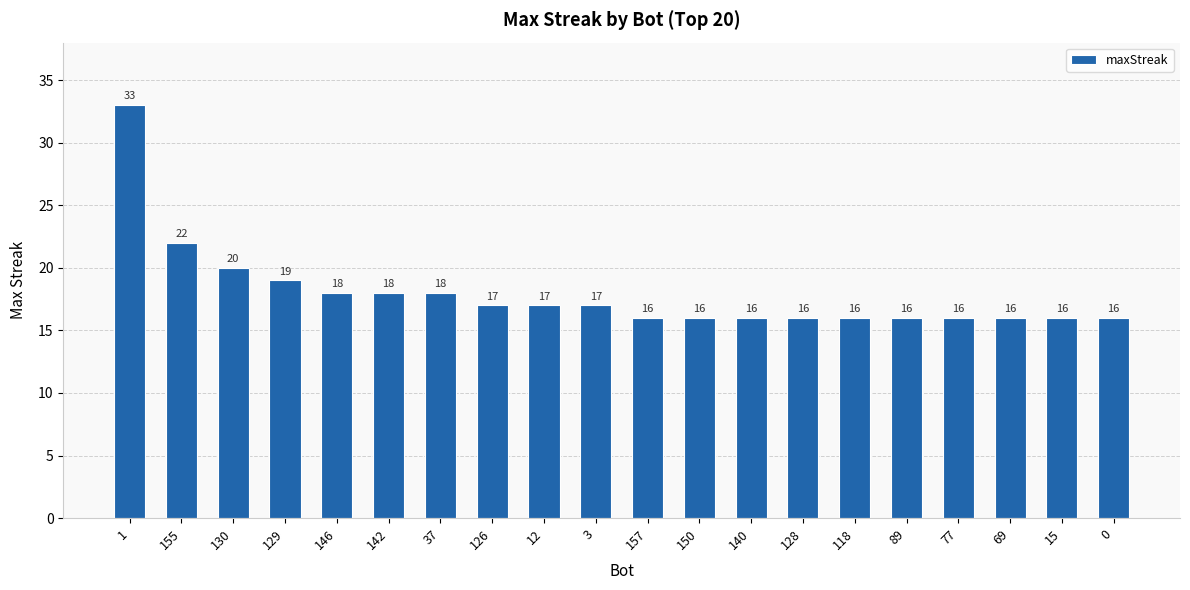

Does the chart contain stacked bars?

No